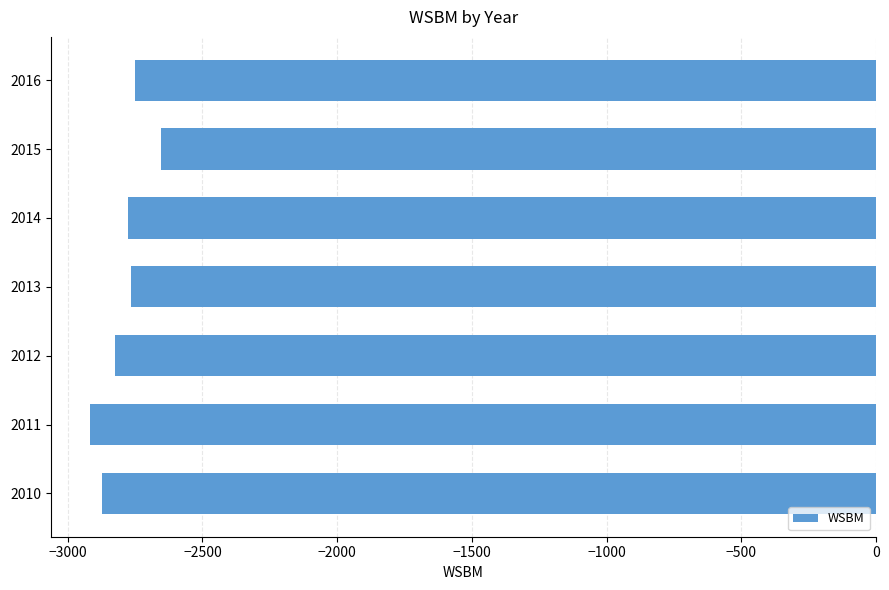

List the labels in order of value, largest first.

2015, 2016, 2013, 2014, 2012, 2010, 2011